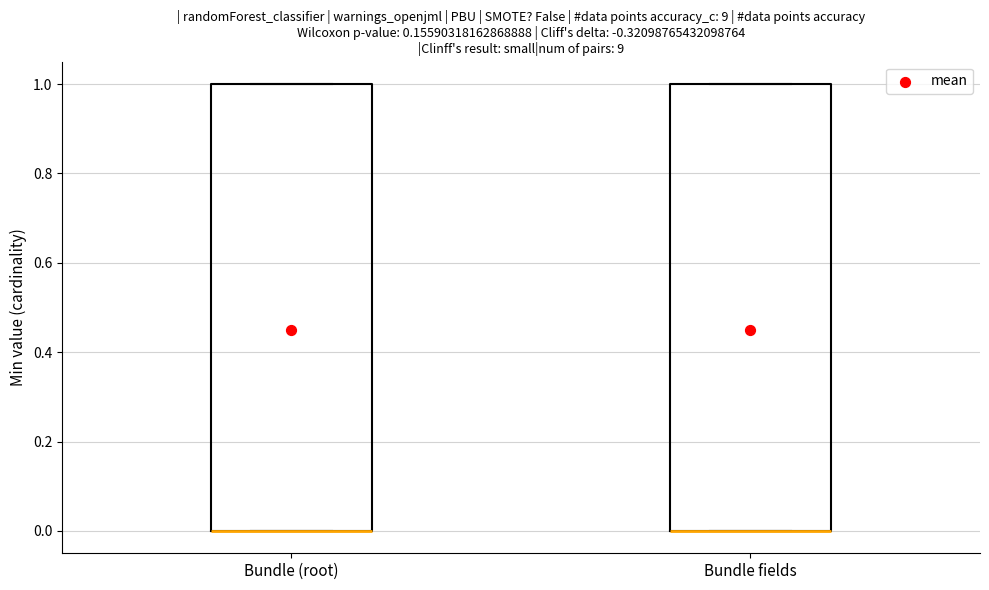

Reading left to right, read every box against the y-axis: the position of its median line, the range the box covers, and the ends of its whiskers. The values are not printed on the chart, so give them approximately, as read against the axis.

Bundle (root): median 0 (drawn on the box's lower edge), box 0 to 1, whiskers 0 to 1
Bundle fields: median 0 (drawn on the box's lower edge), box 0 to 1, whiskers 0 to 1